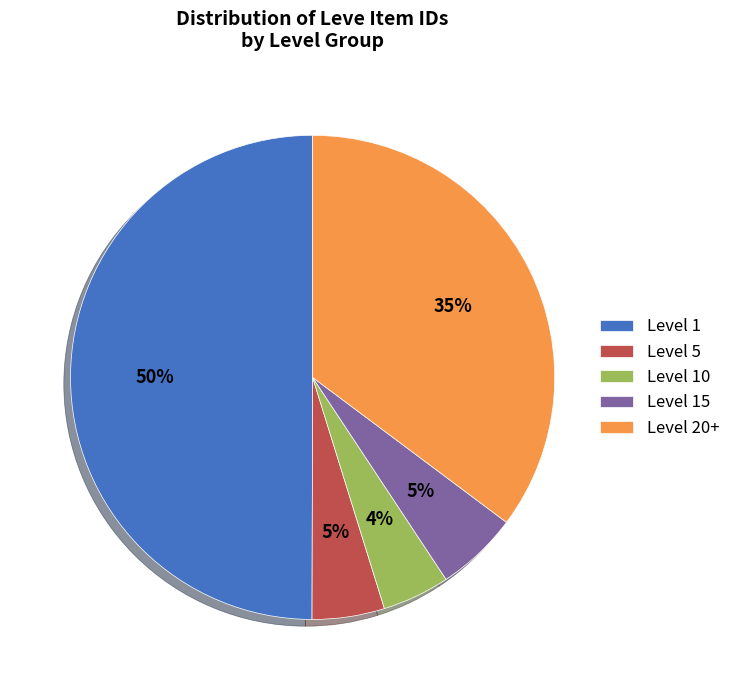

To the nearest percent, what is the difference between the Level 10 and Level 20+ slice percentages?

31%